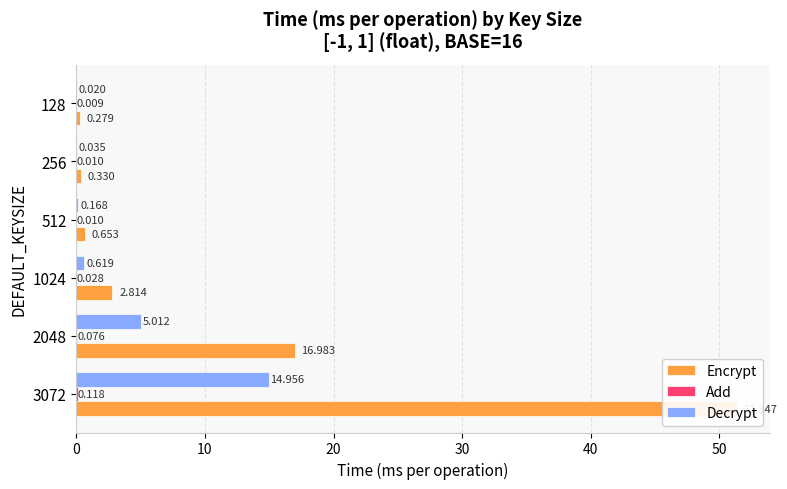

What is the value of the Encrypt bar at the 4th from the left?

0.7